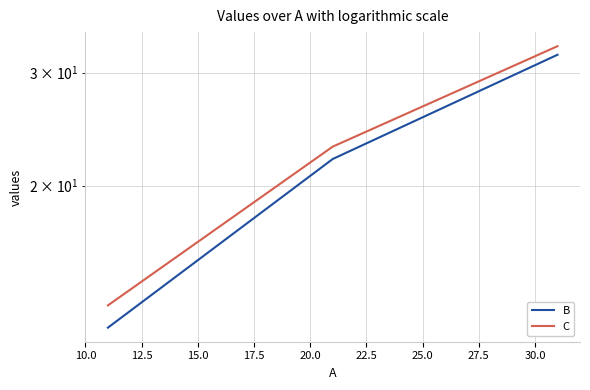

Reading right to left, extract all data points from this chart.

B: 32	22	12
C: 33	23	13